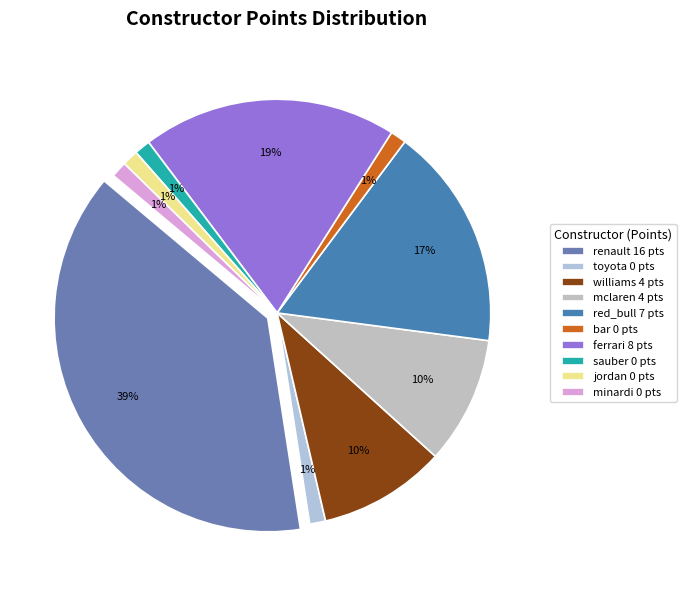

Count the number of slices in the pie.

10